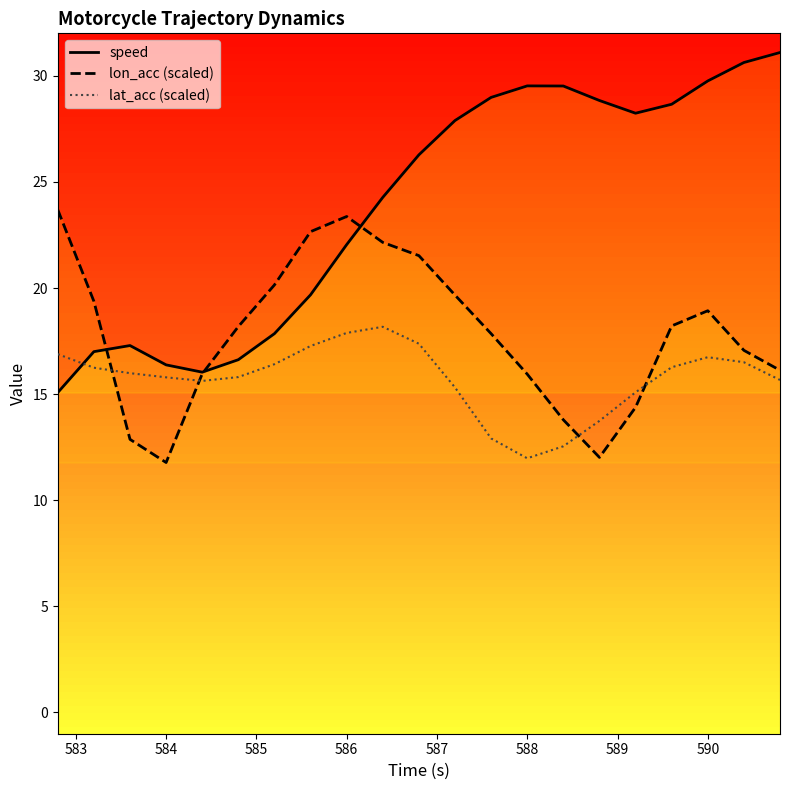

Rank the series by their maximum value, from lowest to highest.

lat_acc (scaled), lon_acc (scaled), speed